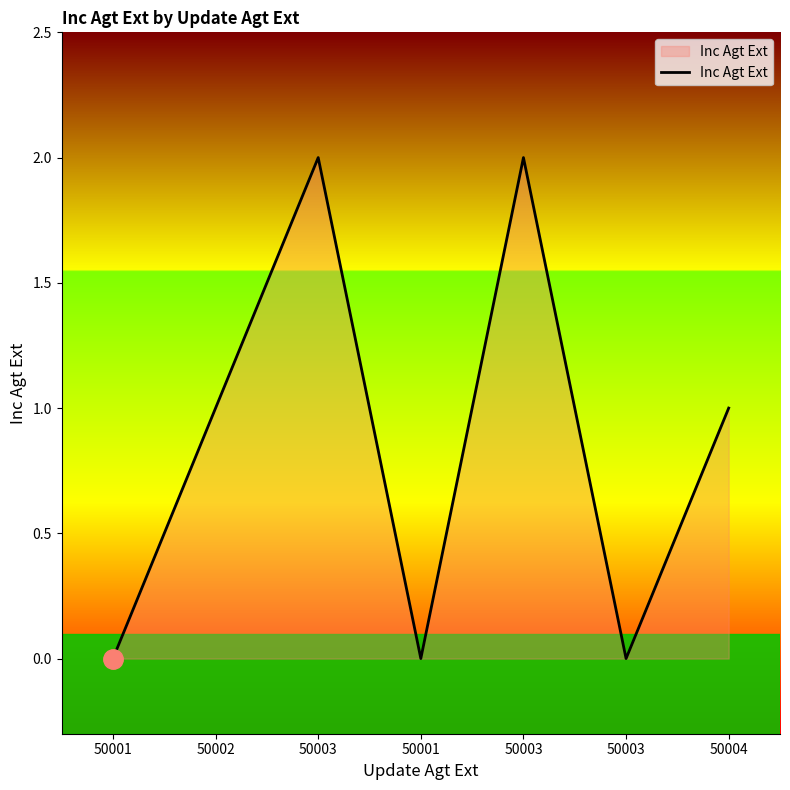

Which label corresponds to the smallest value in the chart?

50001